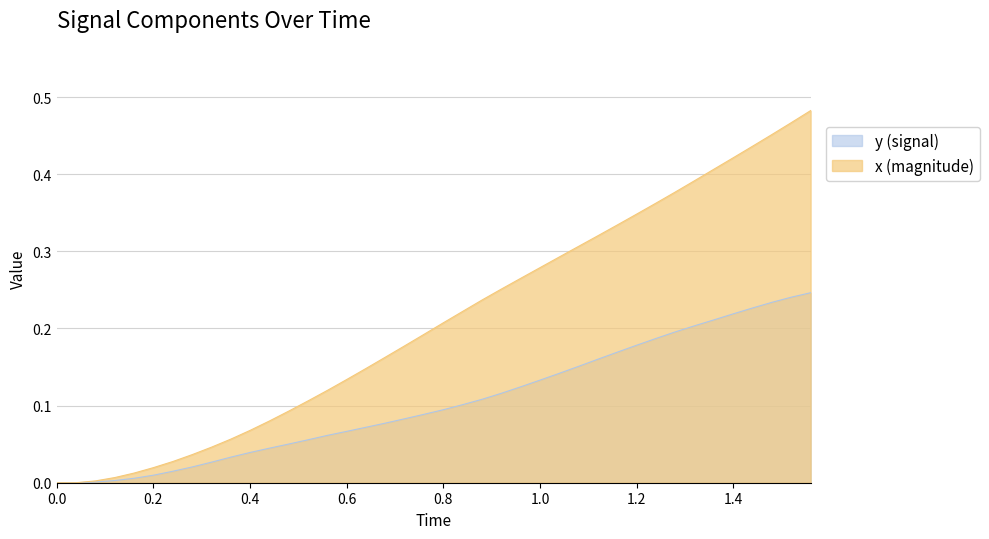

Which series has the largest range (max minus min)?

x (magnitude)